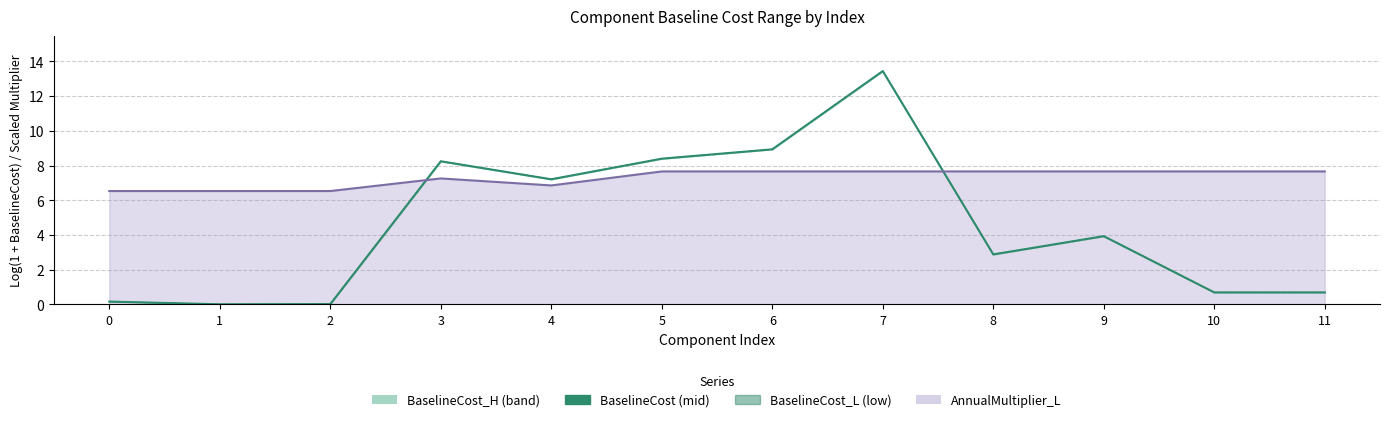

True or false: BaselineCost_L and BaselineCost intersect in this chart.

False